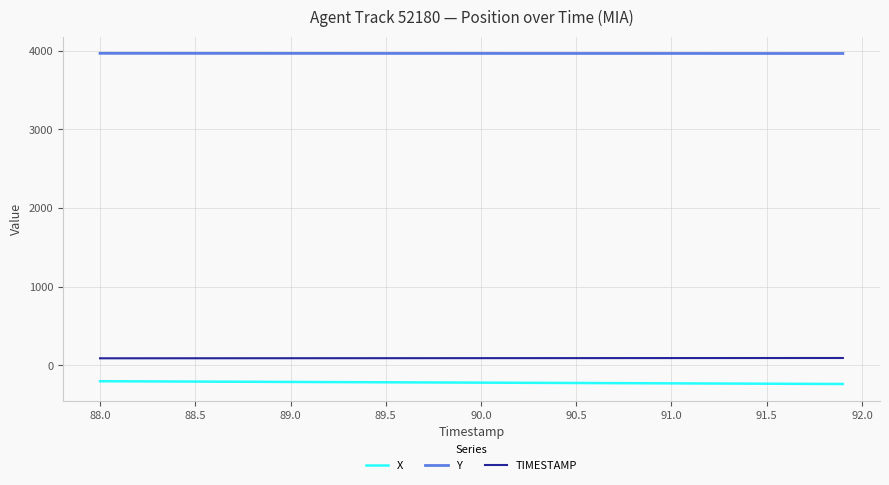

What is the lowest value of the Y series?

3965.5